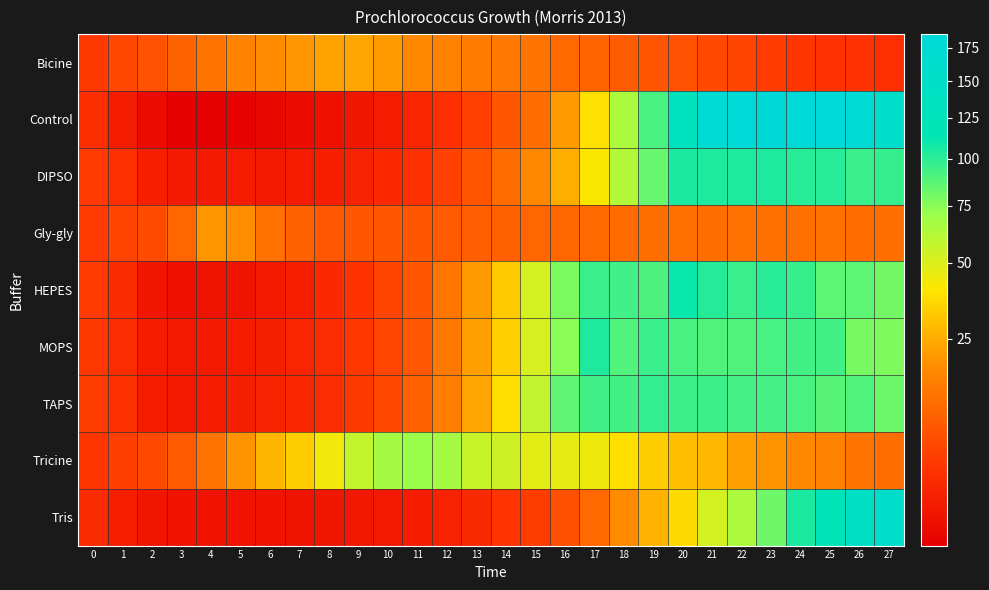

Which label corresponds to the largest value in the chart?

23